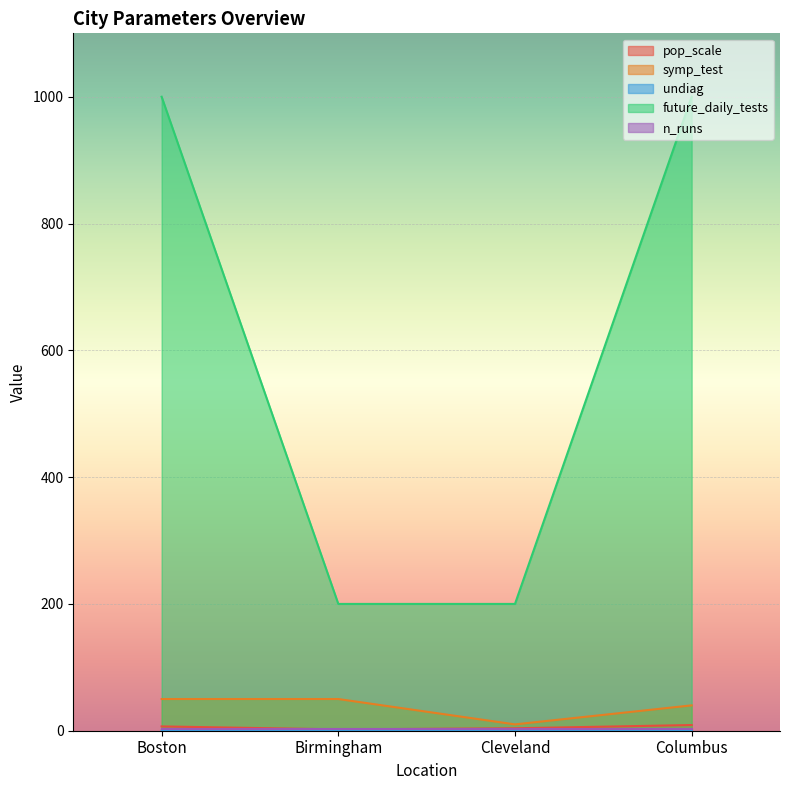

What is the label of the 1st point from the left?

Boston